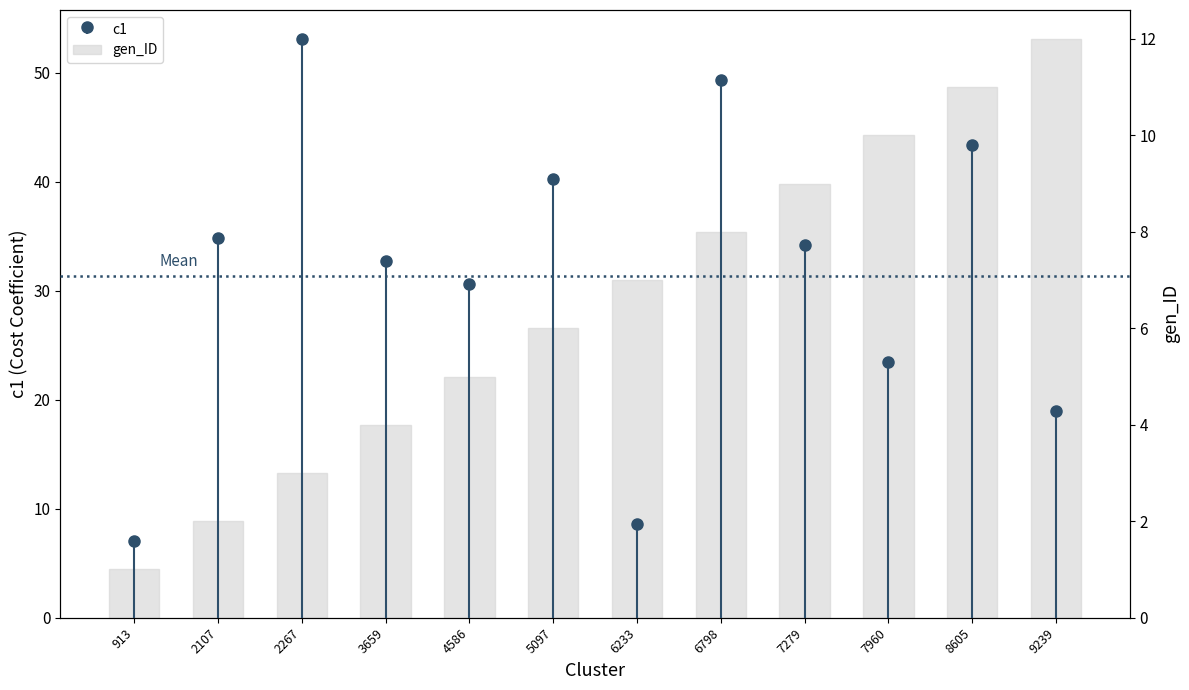

Reading left to right, what are all the values shown in this chart?

1	2	3	4	5	6	7	8	9	10	11	12